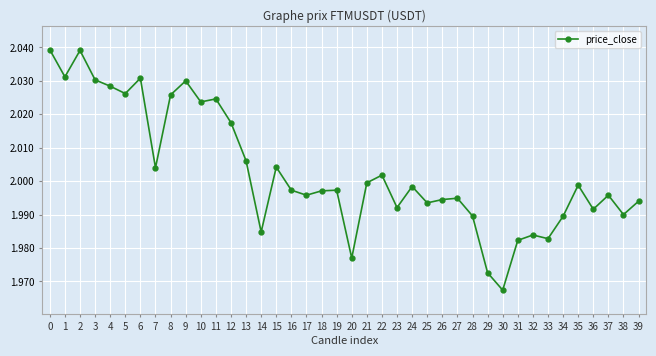

What is the sum of all values?

80.1